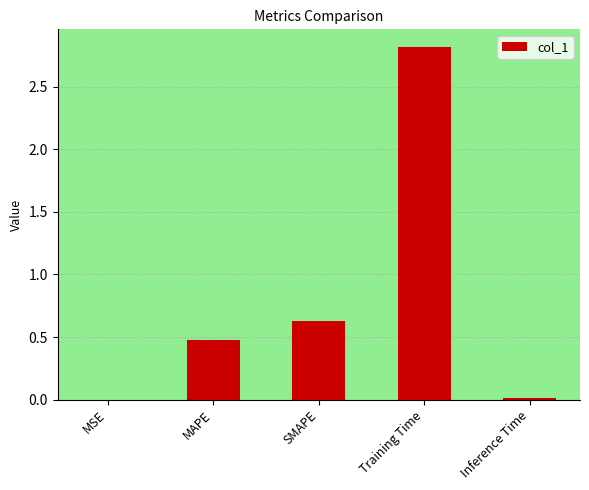

What is the sum of the values at Inference Time and Training Time?

2.8